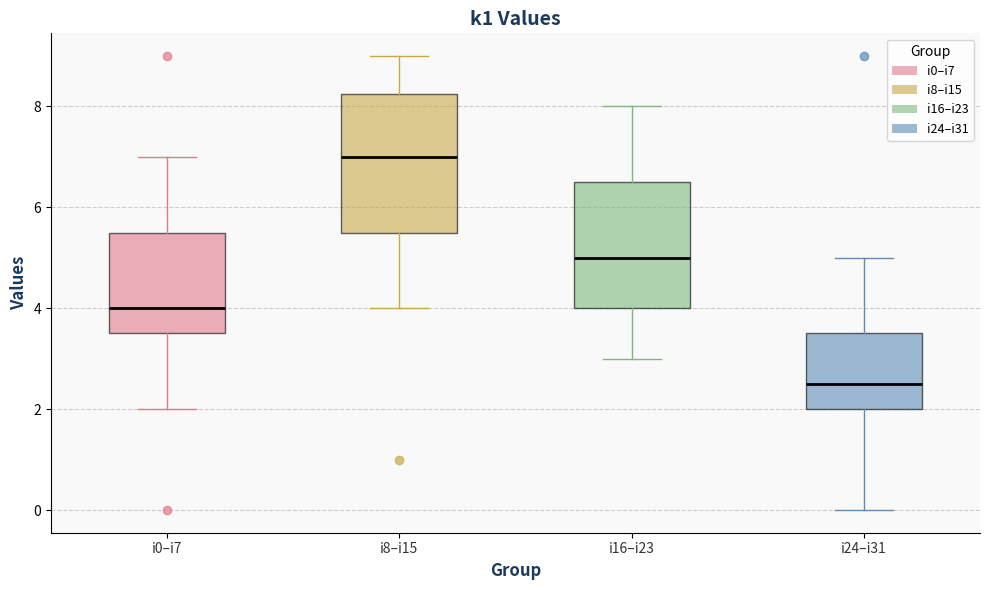

Where is the lower edge of the box for i0–i7 on the y-axis? The values are not printed on the chart, so give them approximately, as read against the axis.

3.6